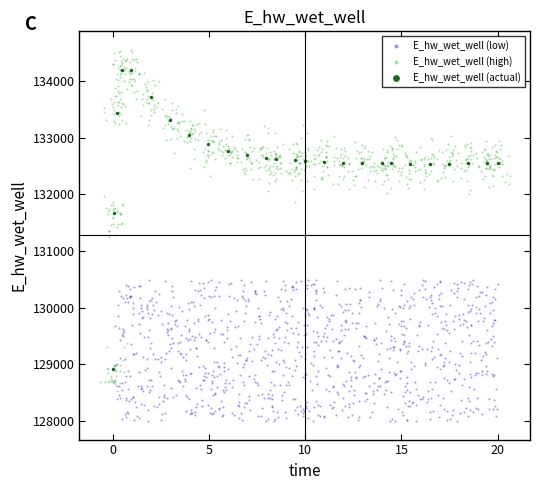

Which series has the widest spread of Y values?

E_hw_wet_well (high)